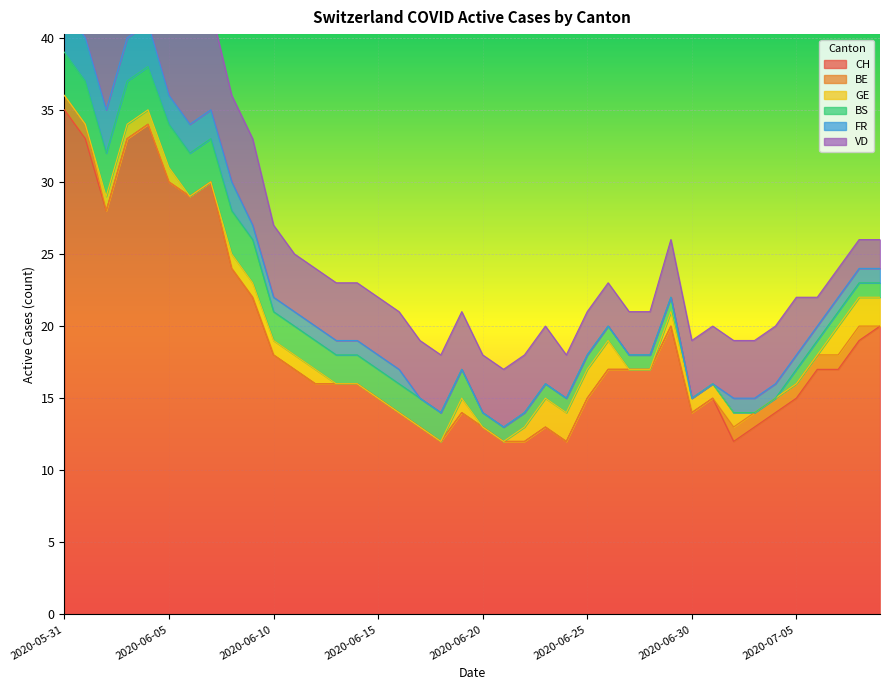

What is the difference between the maximum and minimum values in the BS series?

3